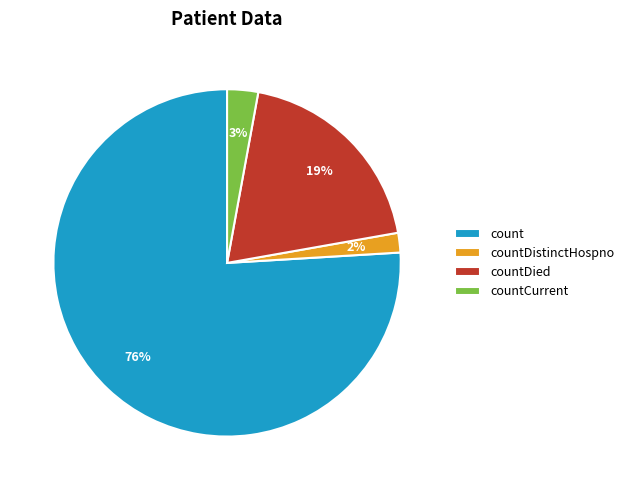

Between countDied and countDistinctHospno, which is larger?

countDied